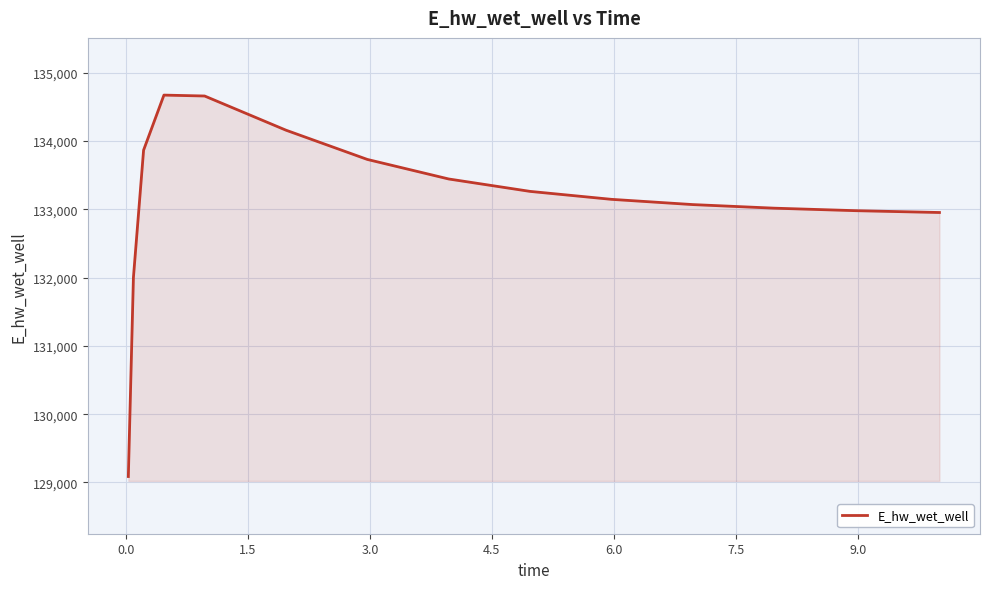

What is the difference between the maximum and minimum values?

5586.5